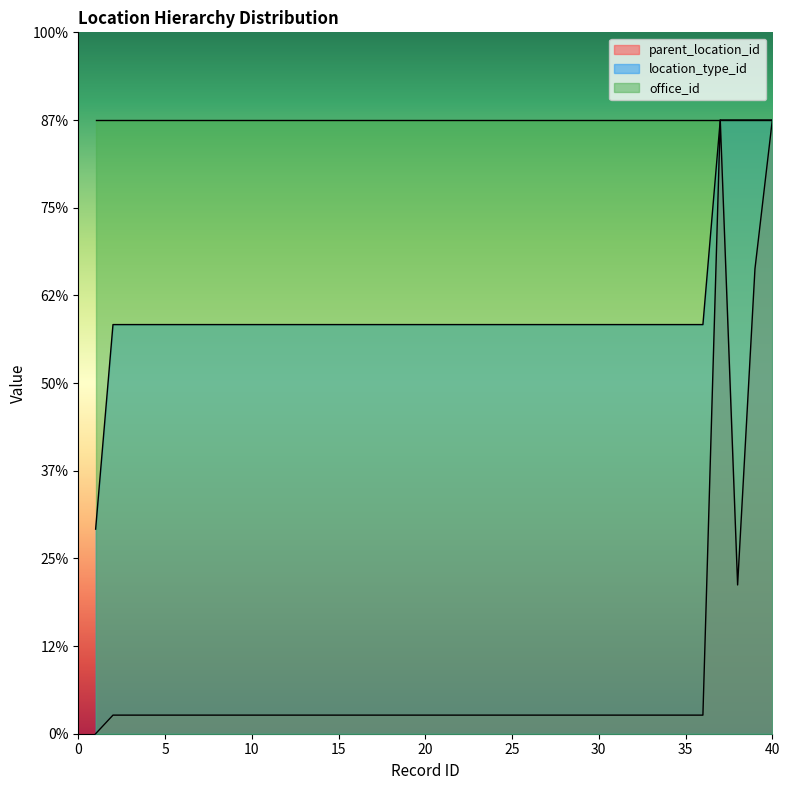

True or false: parent_location_id and location_type_id cross at least once.

False